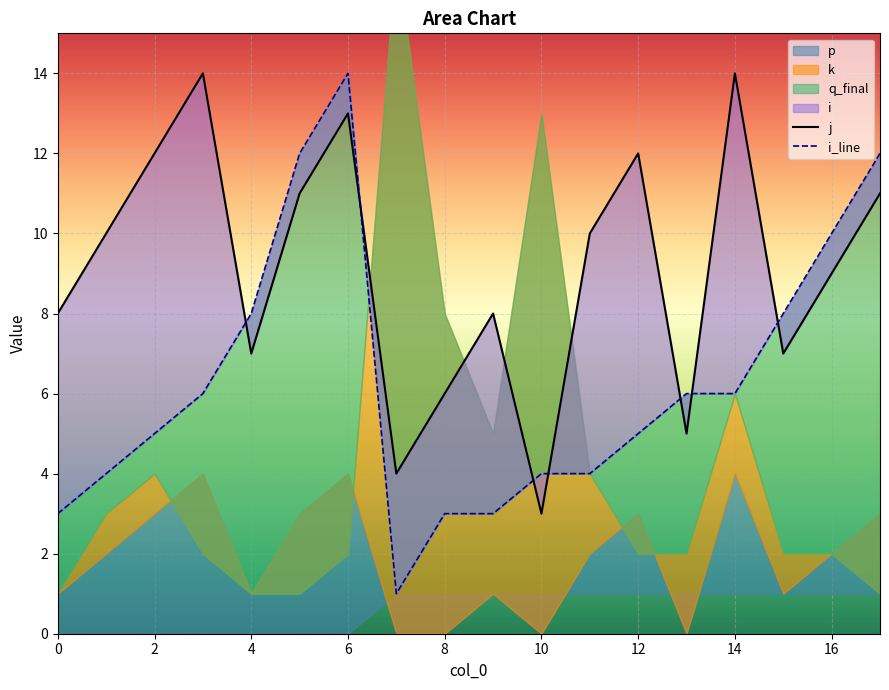

What is the value of the j point at the 17th from the left?

9